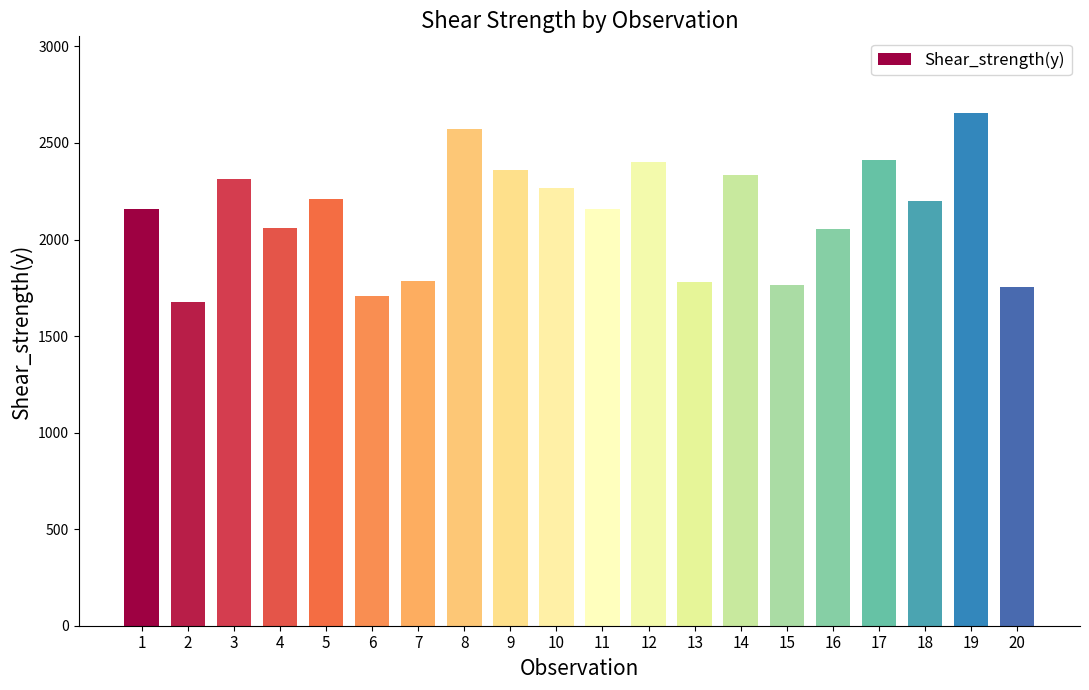

What is the average value?

2131.3